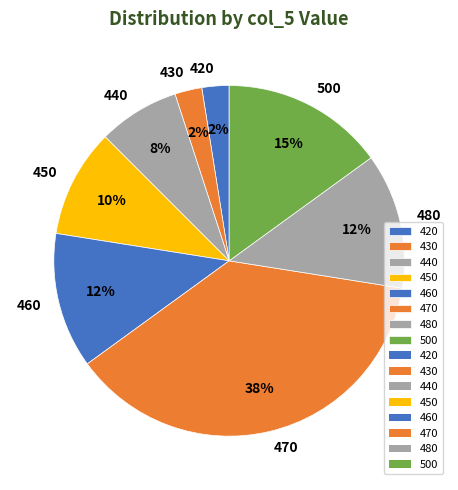

To the nearest percent, what portion does 460 represent?

13%